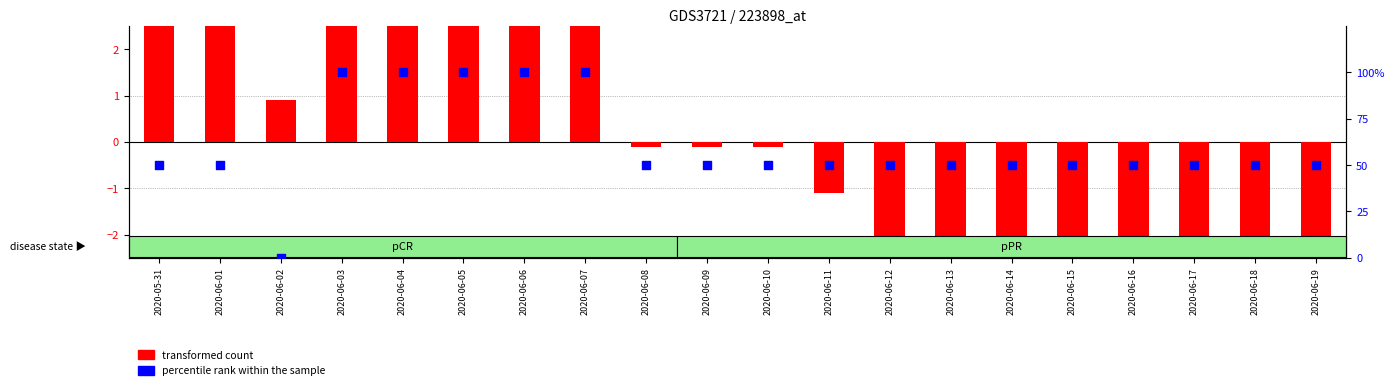

Which series contains the highest Y value?

percentile rank within the sample